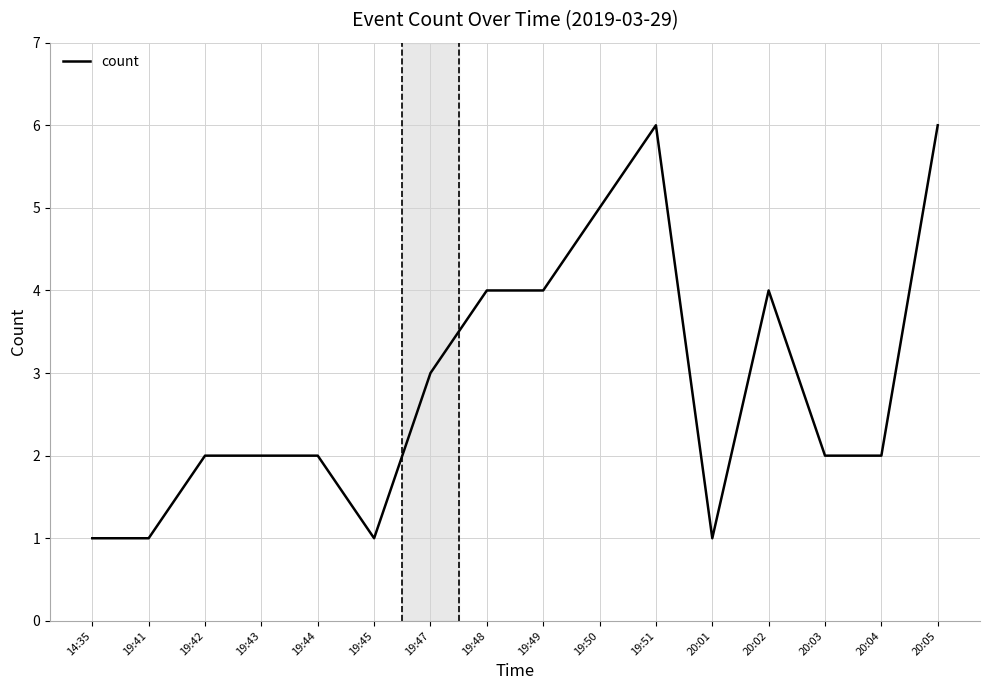

What is the maximum value shown in the chart?

6